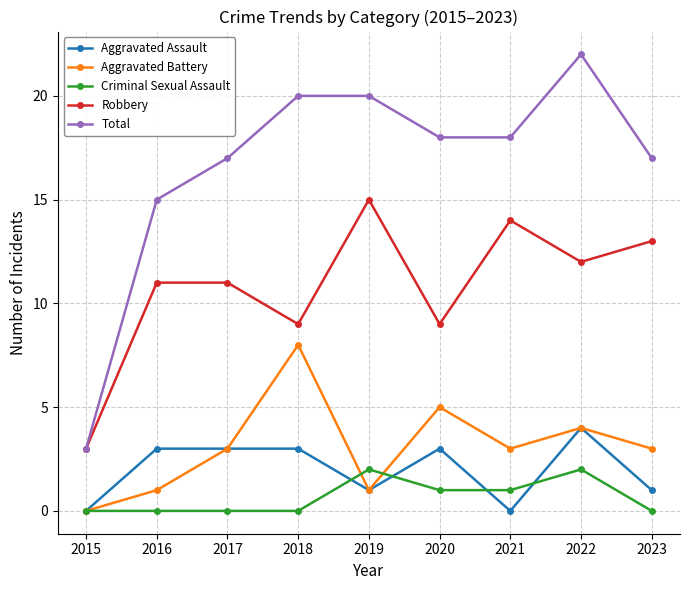

Which category has the lowest value in the Robbery series?

2015